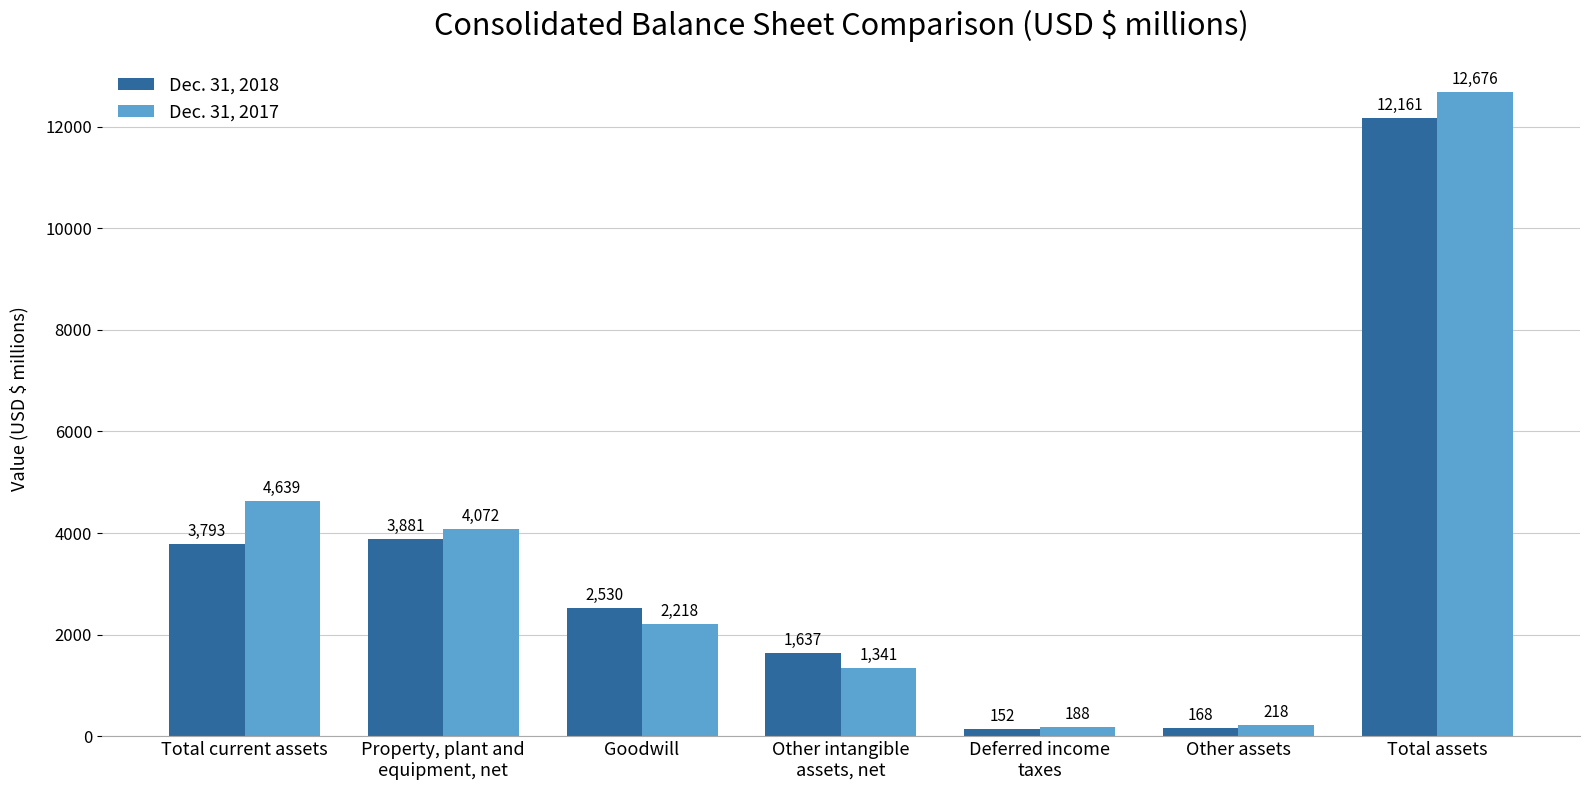

What is the difference between the Dec. 31, 2018 values at Total current assets and Deferred income
taxes?

3641